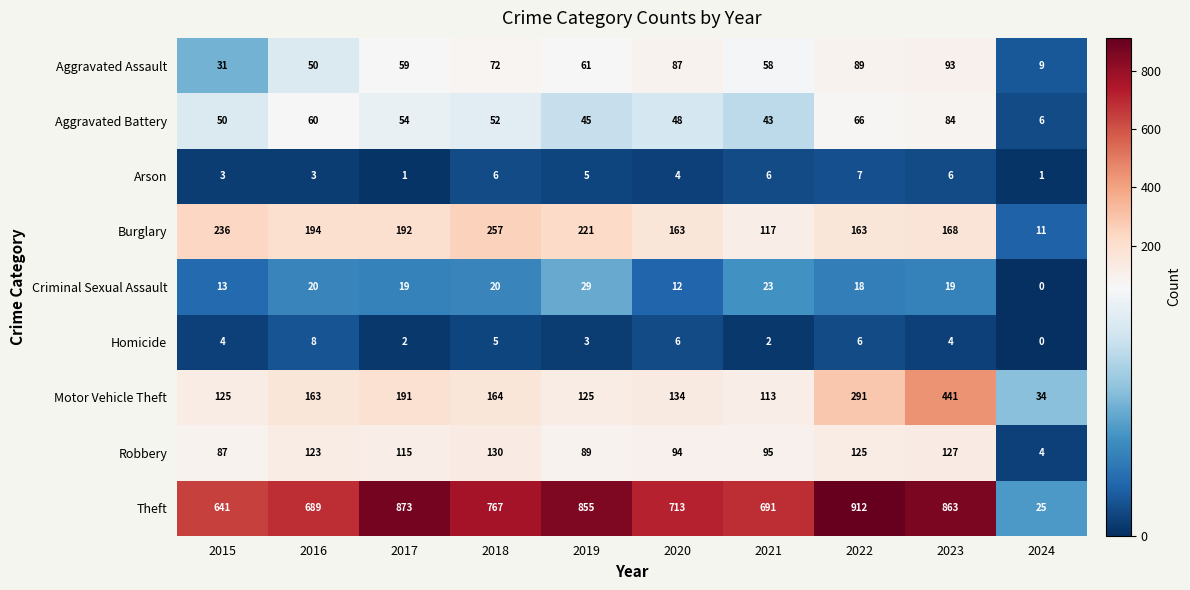

Which label corresponds to the largest value in the chart?

2022